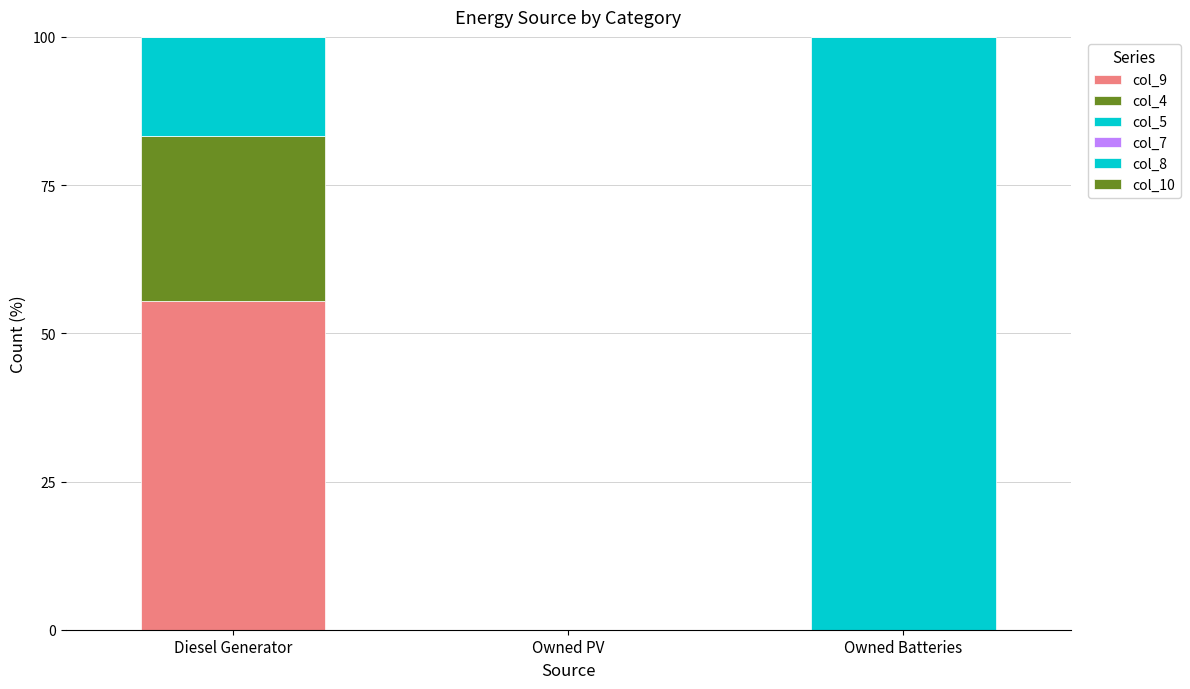

The value of col_9 at Owned PV is 0.0. True or false?

True